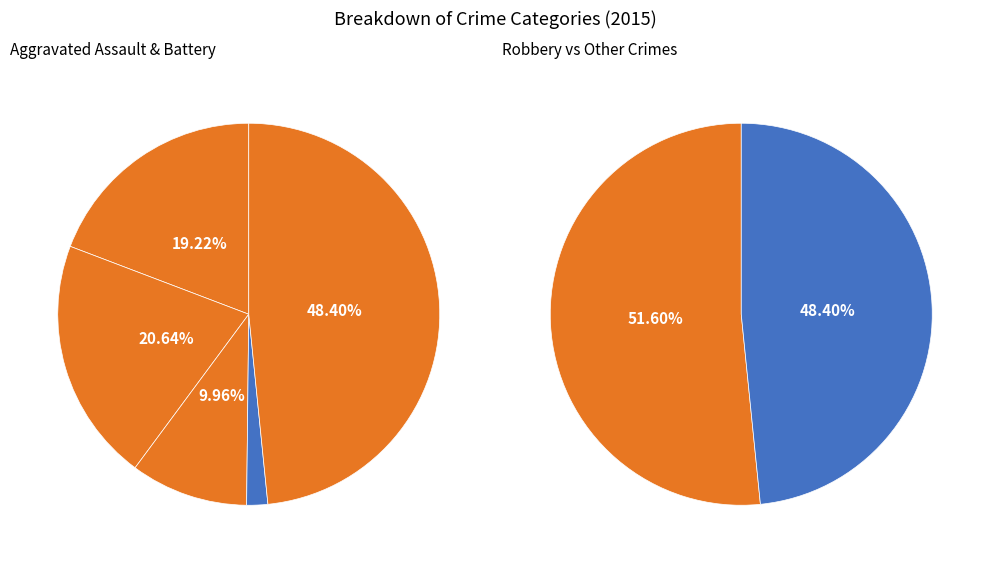

How many slices are in this pie chart?

5